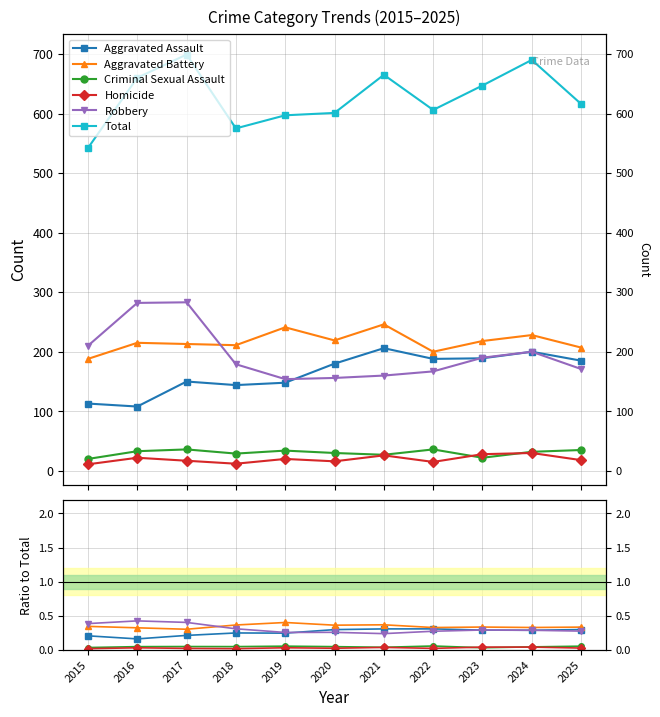

How many Aggravated Assault values are between 0 and 1?

11